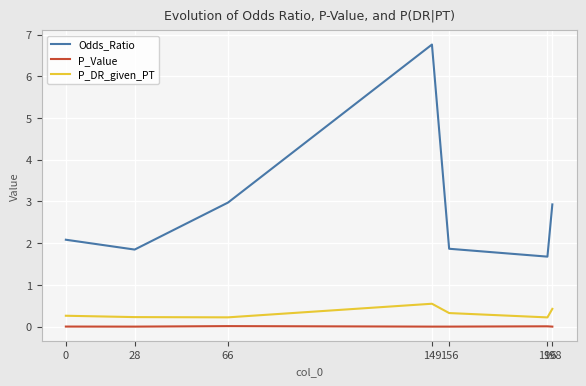

Rank the series at 156 from highest to lowest value.

Odds_Ratio, P_DR_given_PT, P_Value